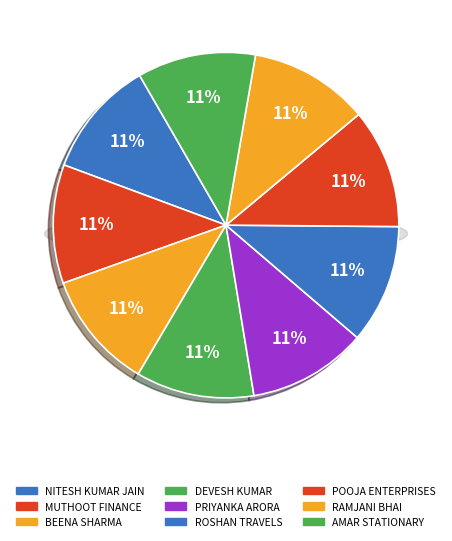

How many slices are in this pie chart?

9